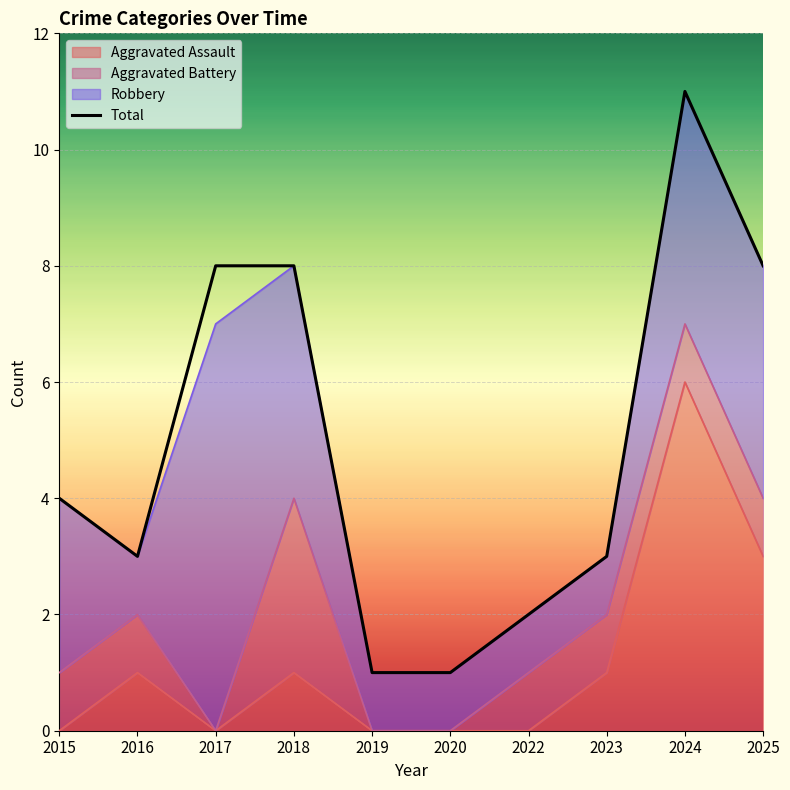

What is the greatest value displayed?

11